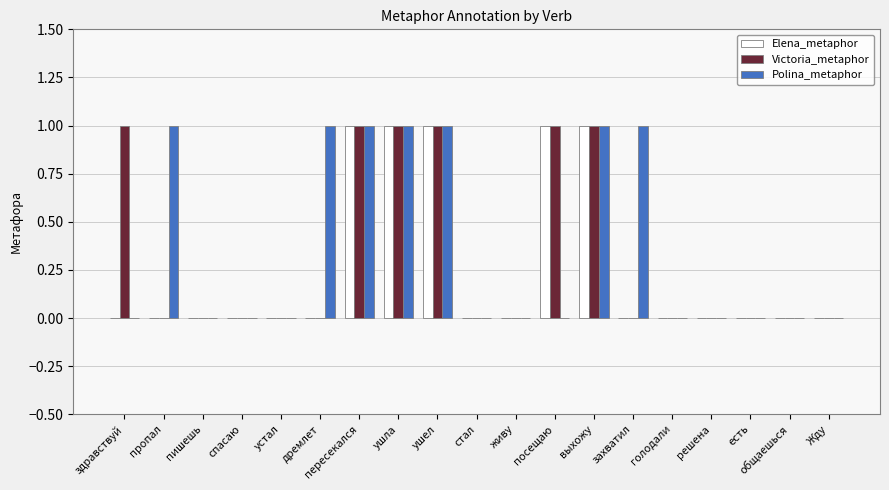

What are all the series names shown in the legend?

Elena_metaphor, Victoria_metaphor, Polina_metaphor